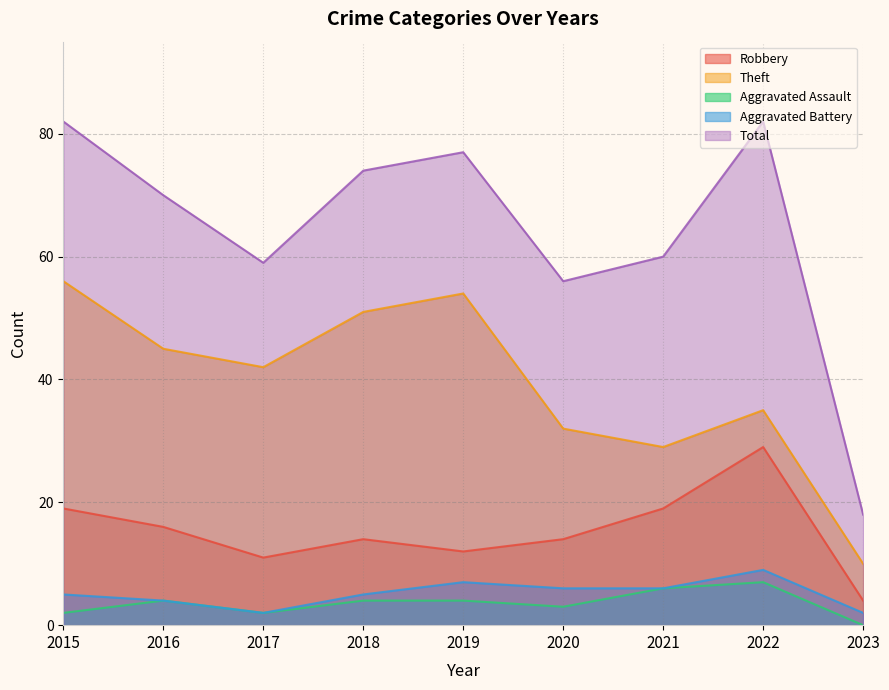

How many lines are shown in the chart?

5